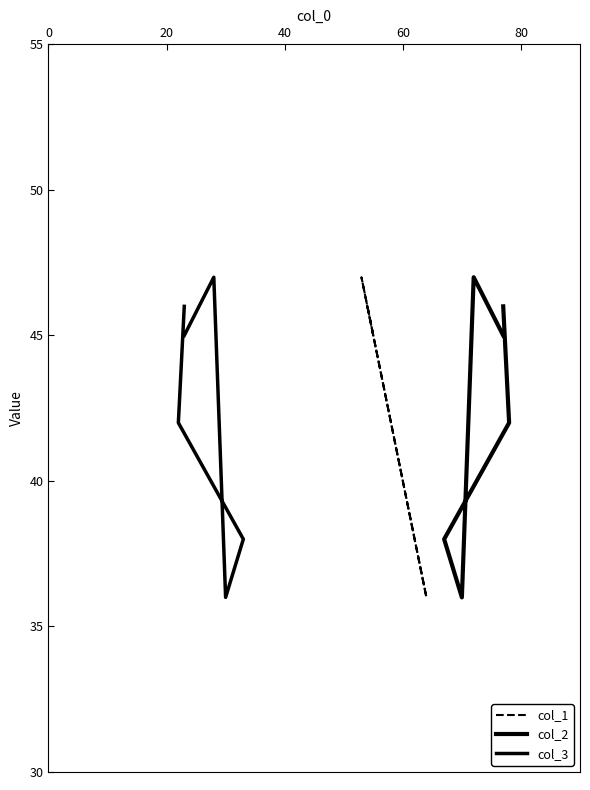

Reading right to left, what are all the values shown in this chart?

col_1: 45	47	36	38	42	46
col_2: 45	47	36	38	42	46
col_3: 45	47	36	38	42	46